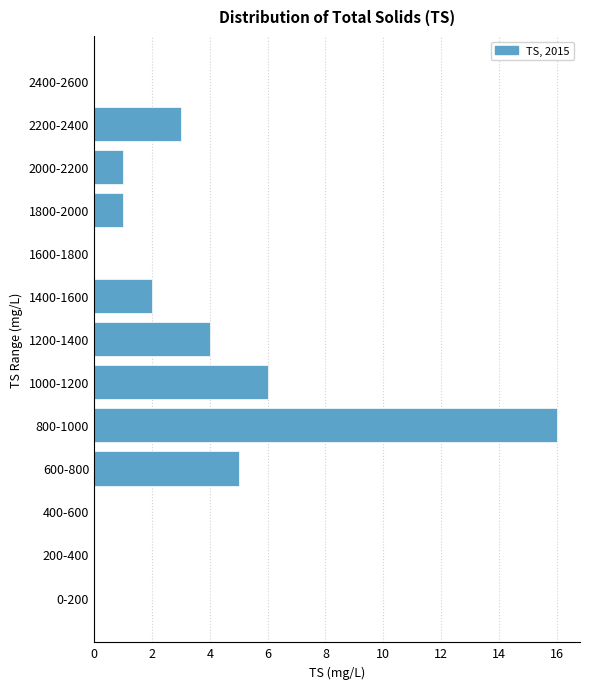

Reading bottom to top, list all the values displayed in this chart.

0-200=0	200-400=0	400-600=0	600-800=5	800-1000=16	1000-1200=6	1200-1400=4	1400-1600=2	1600-1800=0	1800-2000=1	2000-2200=1	2200-2400=3	2400-2600=0